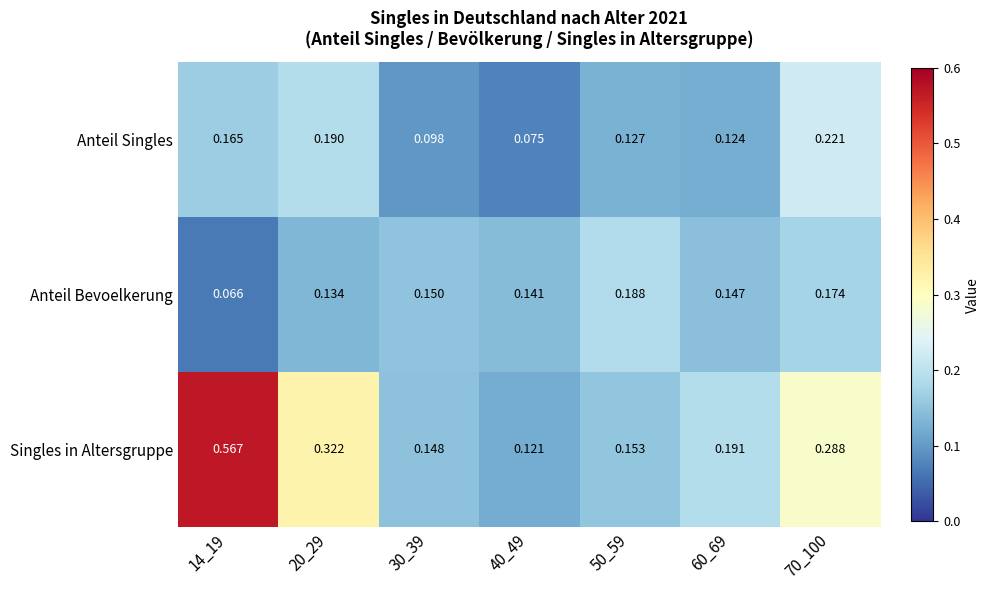

At which category does the chart reach its minimum across all series?

14_19